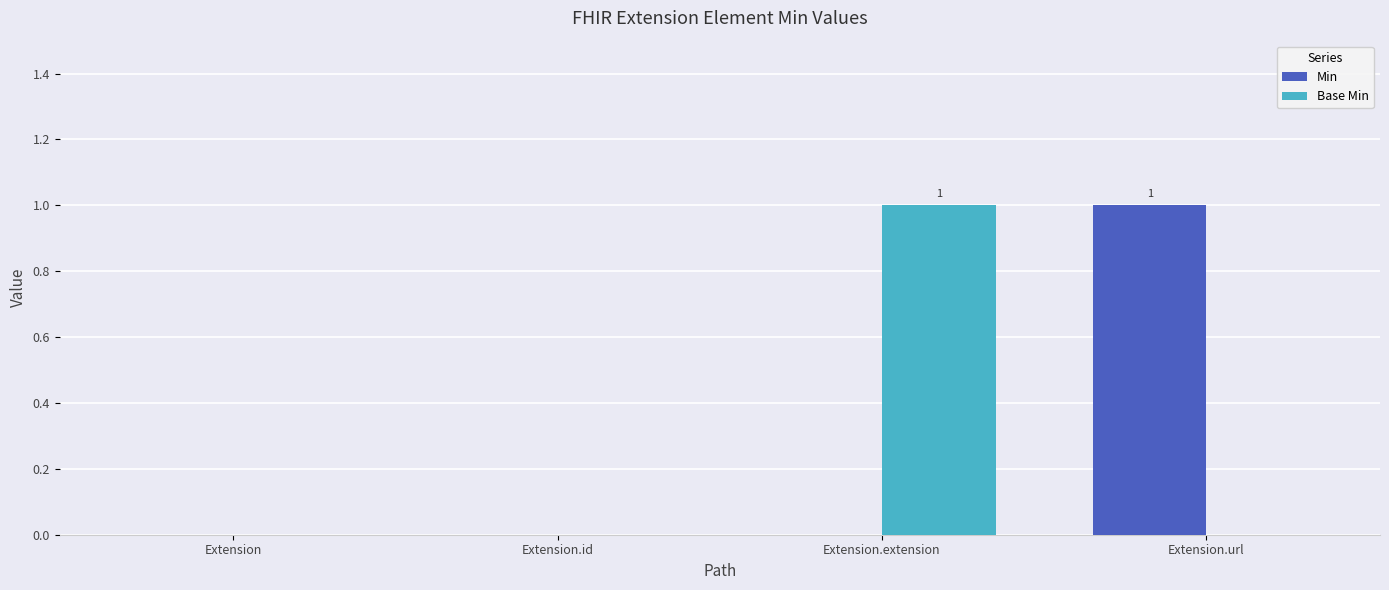

The Base Min series shows 0 at Extension.id. True or false?

True